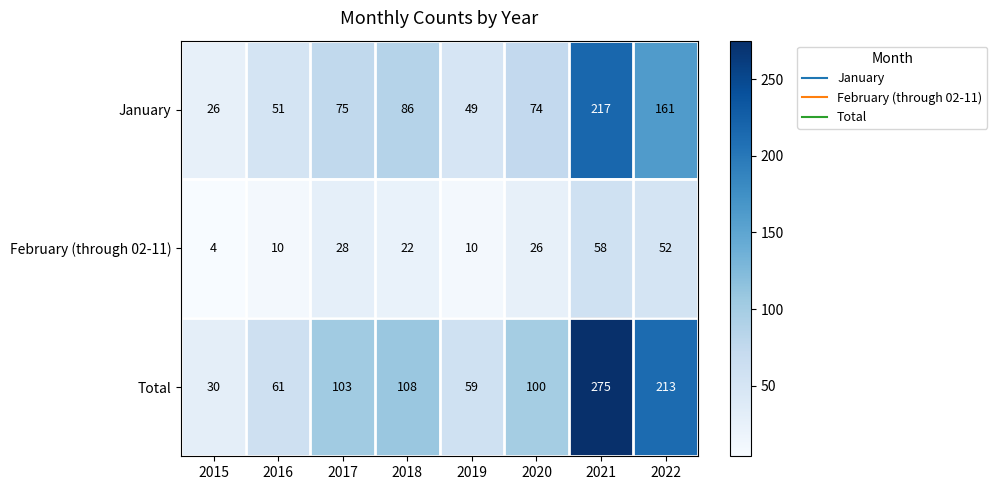

How many February (through 02-11) values are between 10 and 52?

6